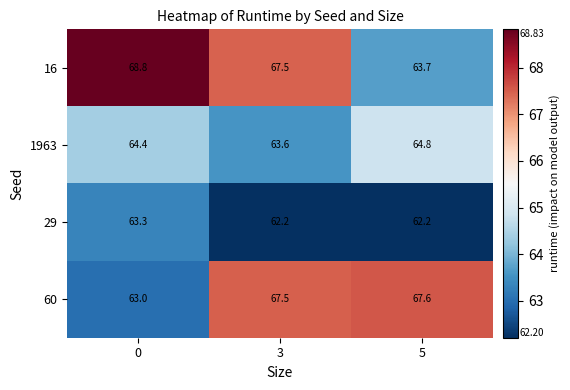

List the series in order of their overall mean, lowest first.

29, 1963, 60, 16